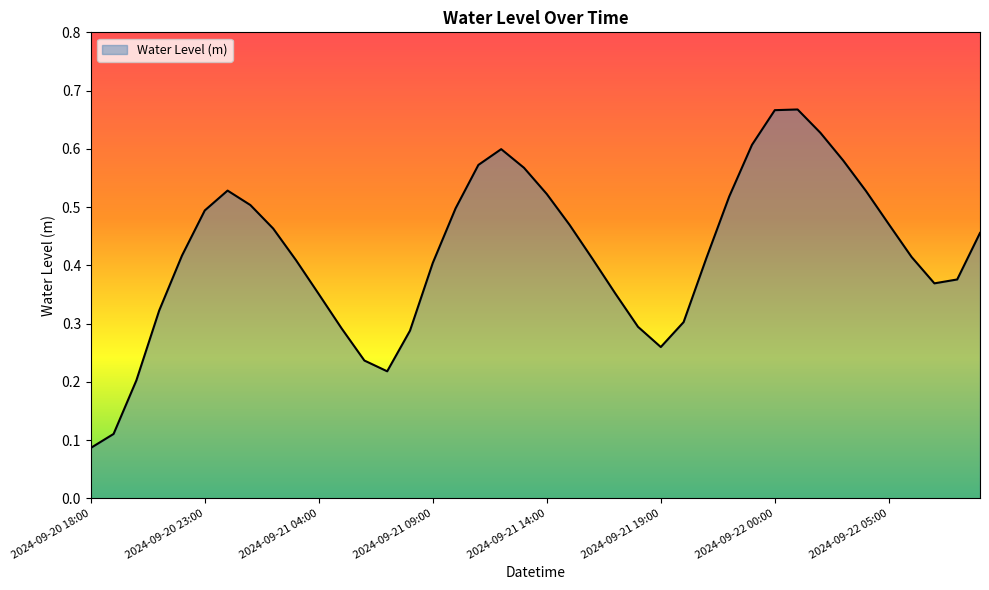

Is this an area chart (filled region under the line)?

Yes